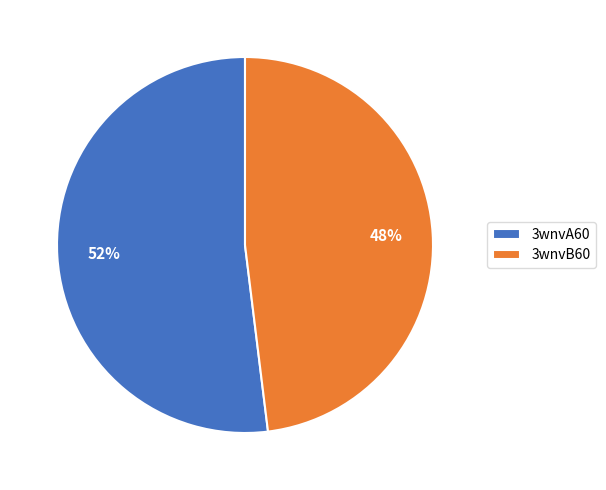

To the nearest percent, what percentage of the pie is 3wnvB60?

48%